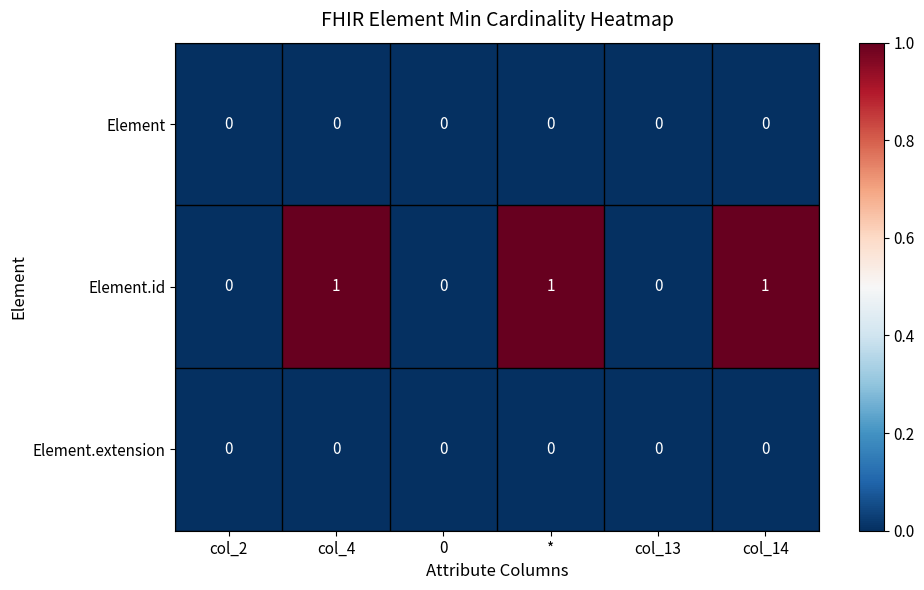

What is the greatest value displayed?

1